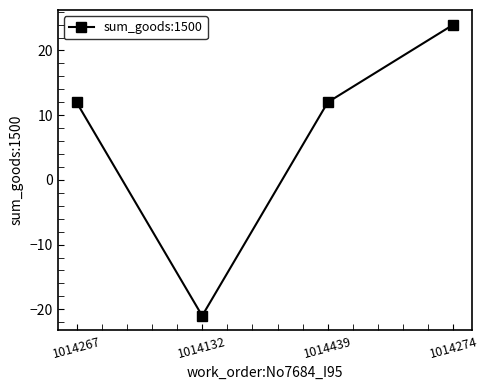

Reading left to right, transcribe all the data shown in this chart.

1014267=12	1014132=-21	1014439=12	1014274=24